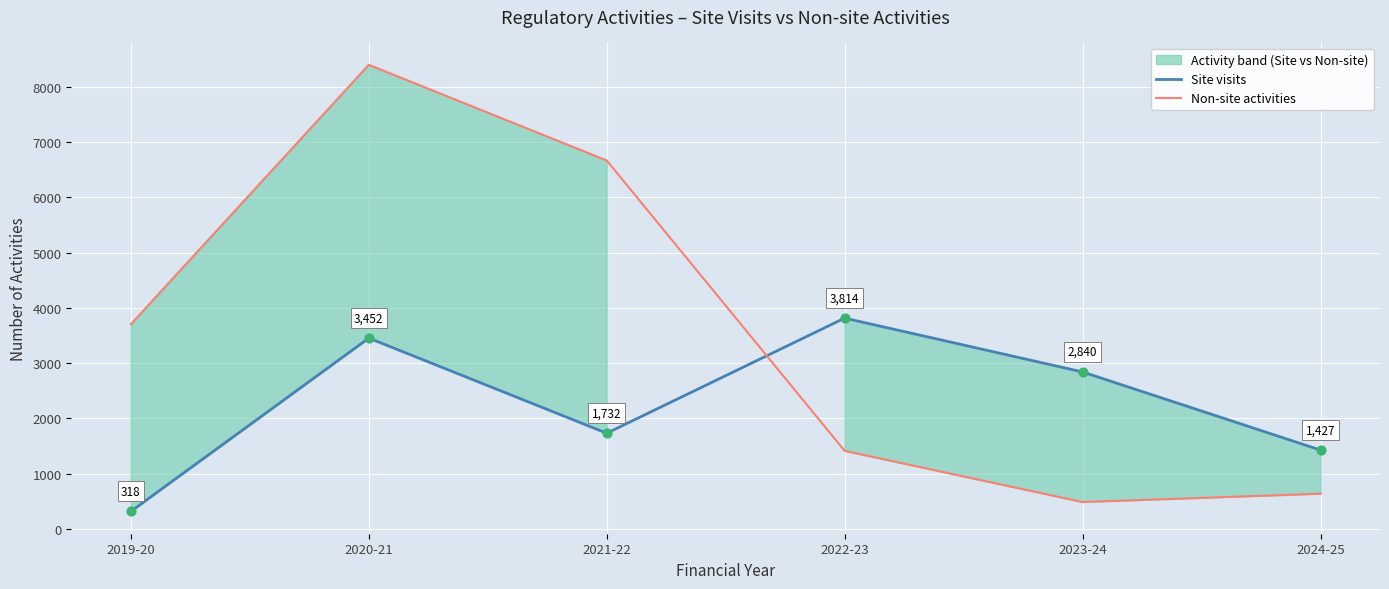

What is the total value across all series at 2024-25?

2065